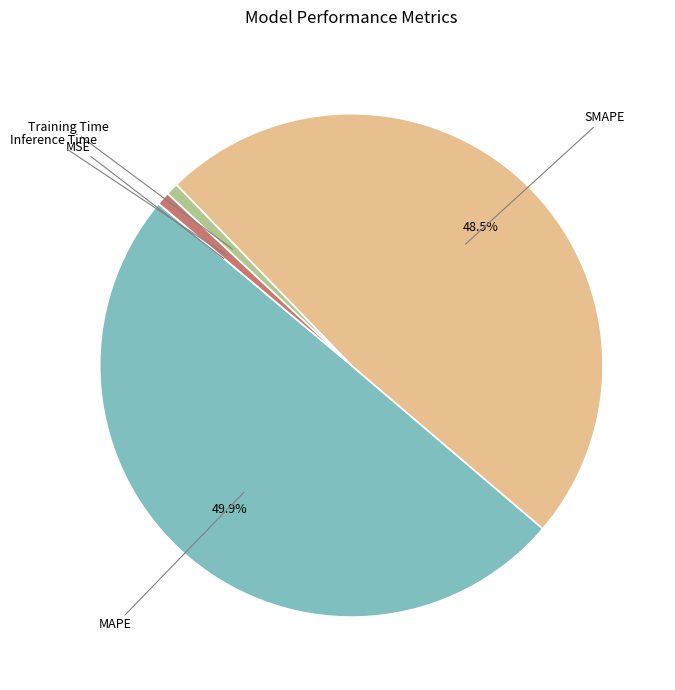

Which slice is the largest?

MAPE